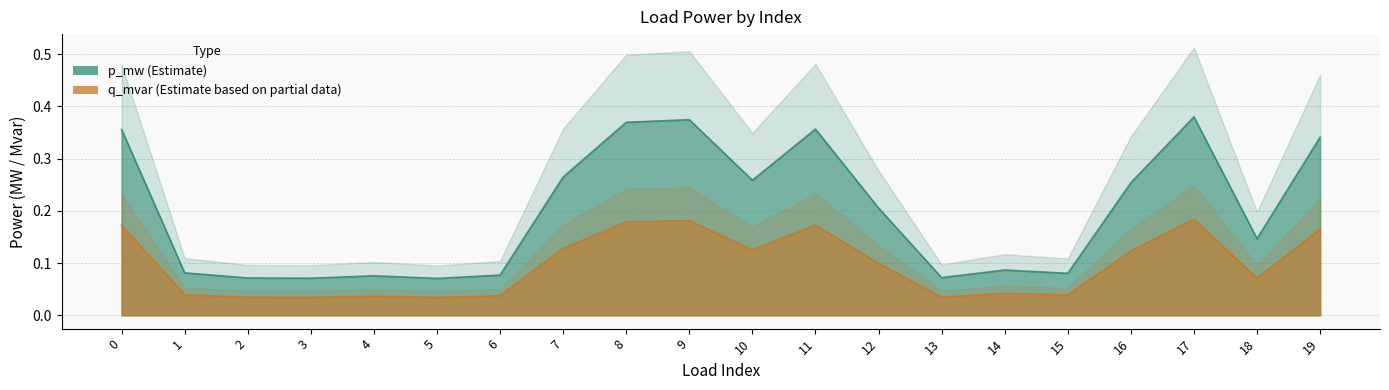

Which has a higher value, 1 or 10?

10